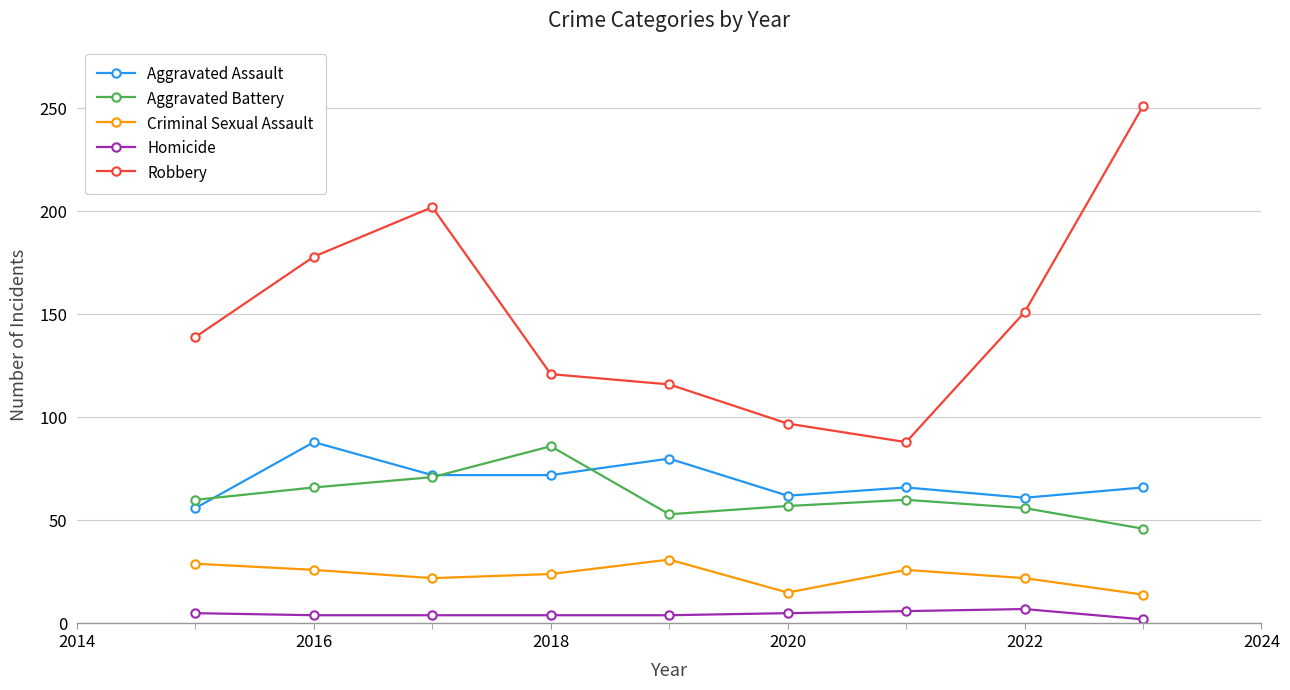

True or false: Robbery has more than 2 points higher than both neighbors.

False